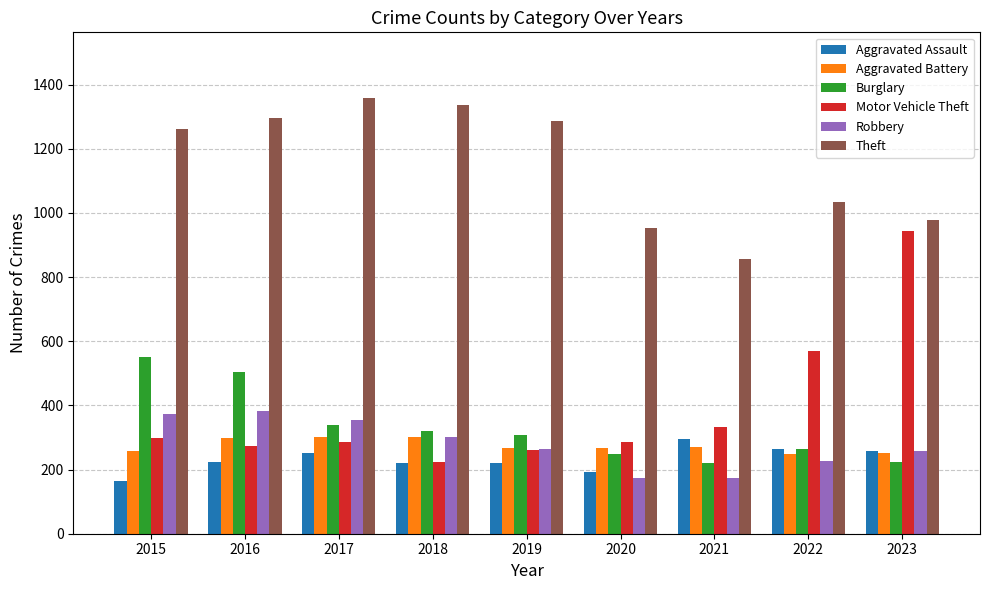

What value does the Burglary series have at 2015?

552